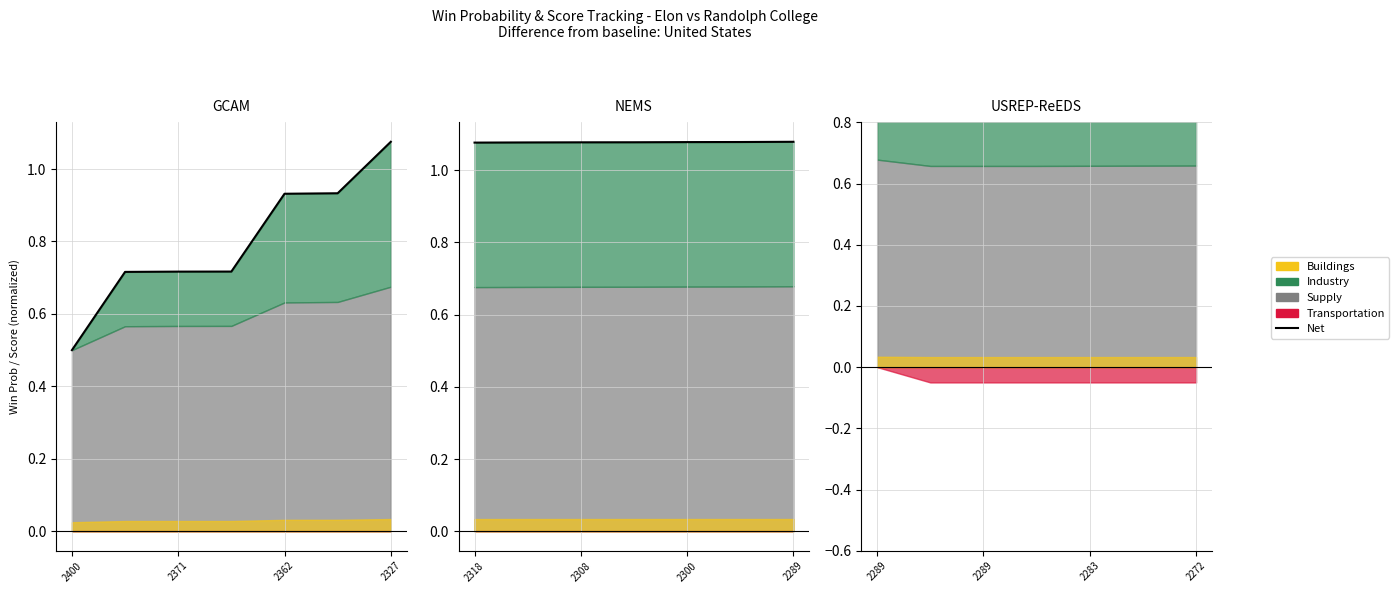

What is the value of the 4th point from the left?

1.0